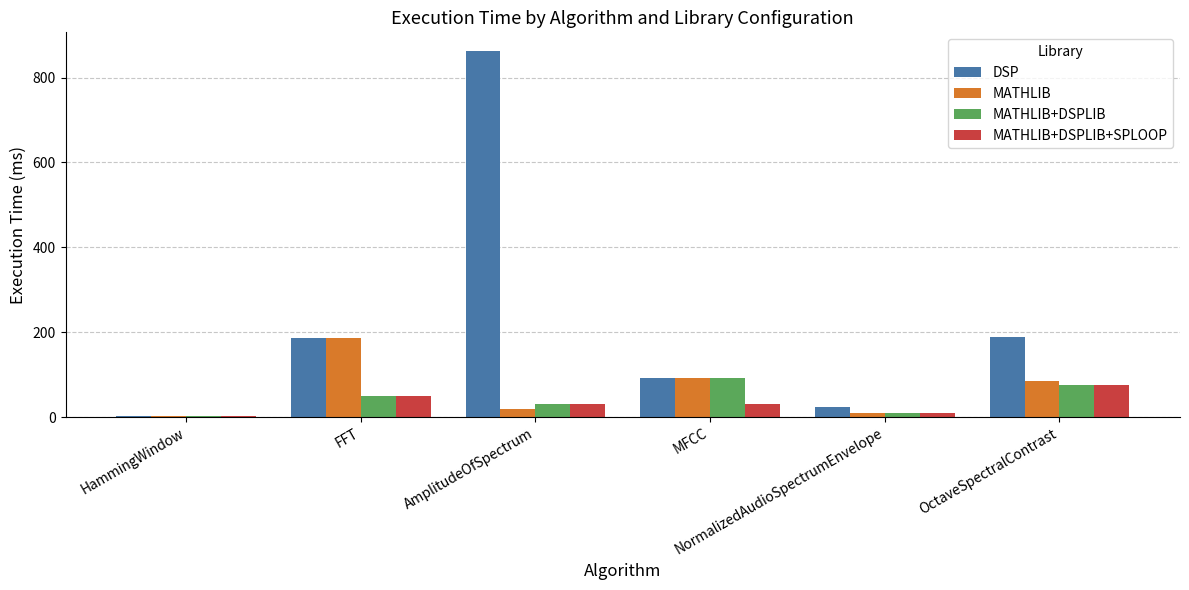

True or false: MATHLIB+DSPLIB has a value of 9.1 at NormalizedAudioSpectrumEnvelope.

True